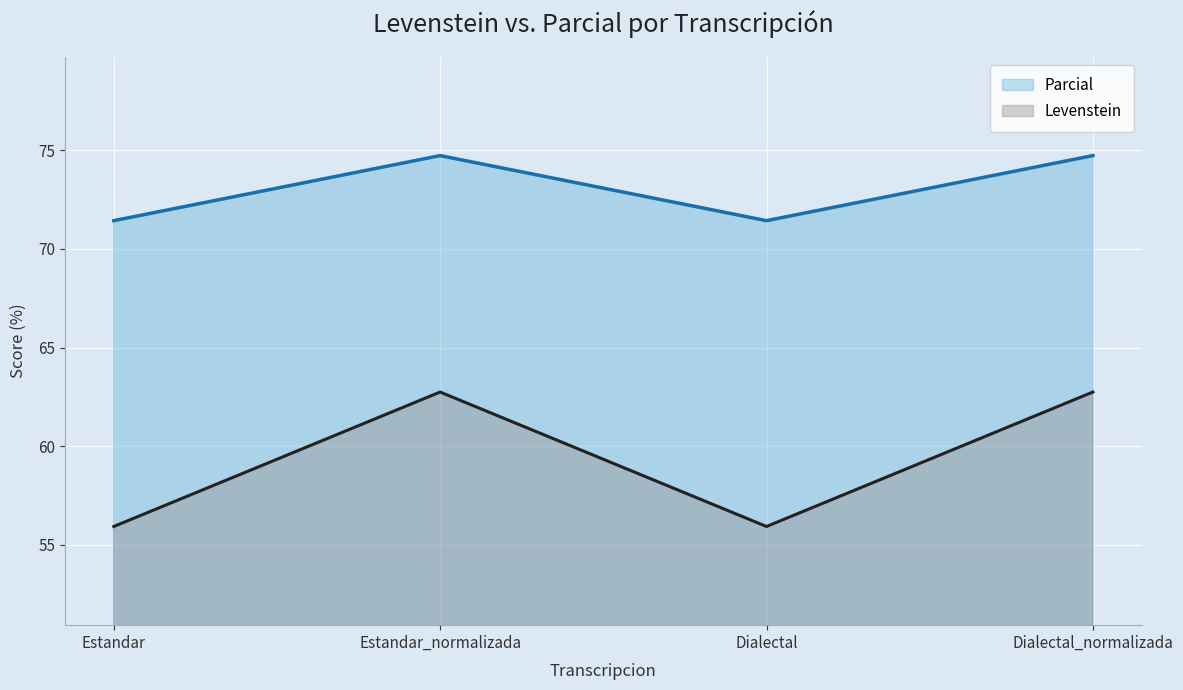

Count the number of categories in the chart.

4